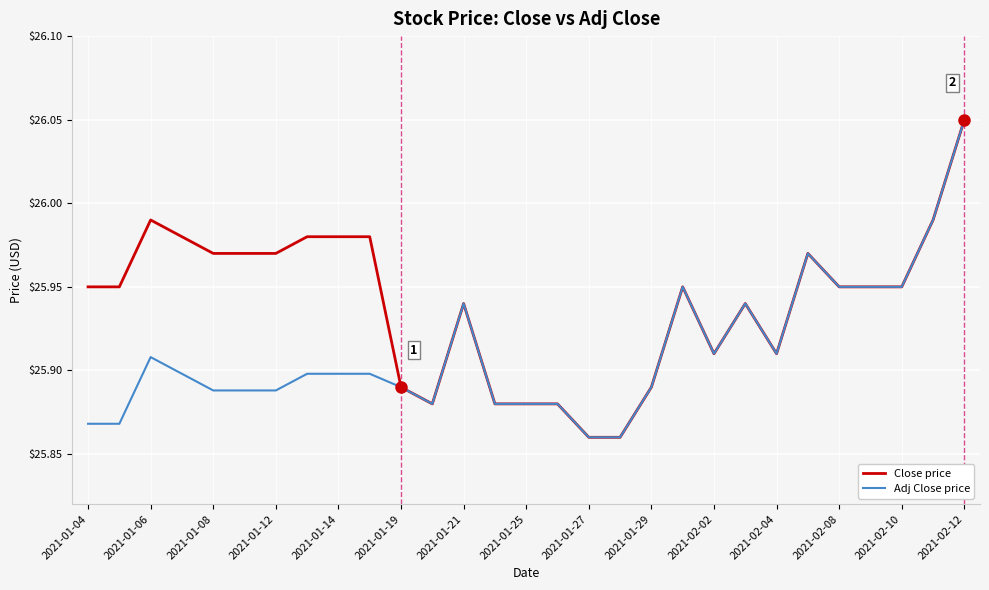

List the series in order of their overall mean, lowest first.

Adj Close price, Close price